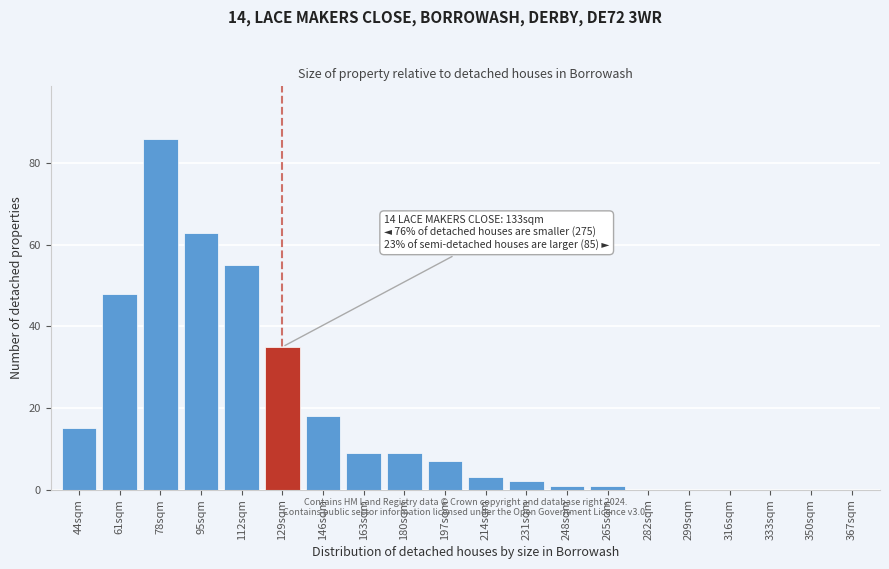

Reading right to left, extract all data points from this chart.

367sqm=0	350sqm=0	333sqm=0	316sqm=0	299sqm=0	282sqm=0	265sqm=1	248sqm=1	231sqm=2	214sqm=3	197sqm=7	180sqm=9	163sqm=9	146sqm=18	129sqm=35	112sqm=55	95sqm=63	78sqm=86	61sqm=48	44sqm=15